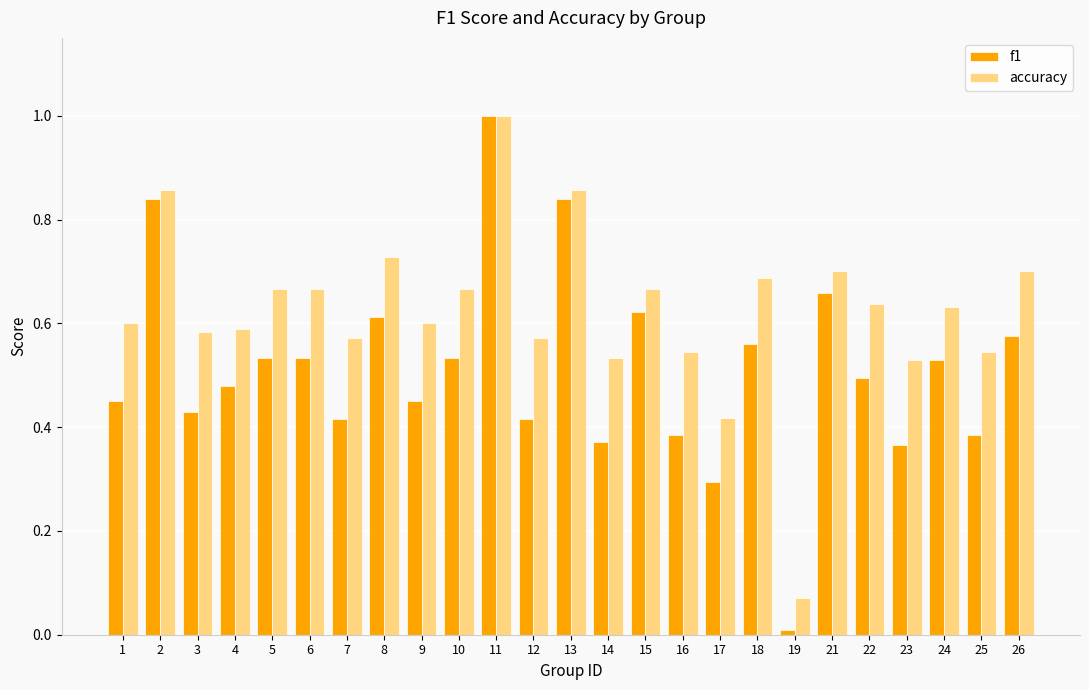

The accuracy series shows 0.6 at 9. True or false?

True